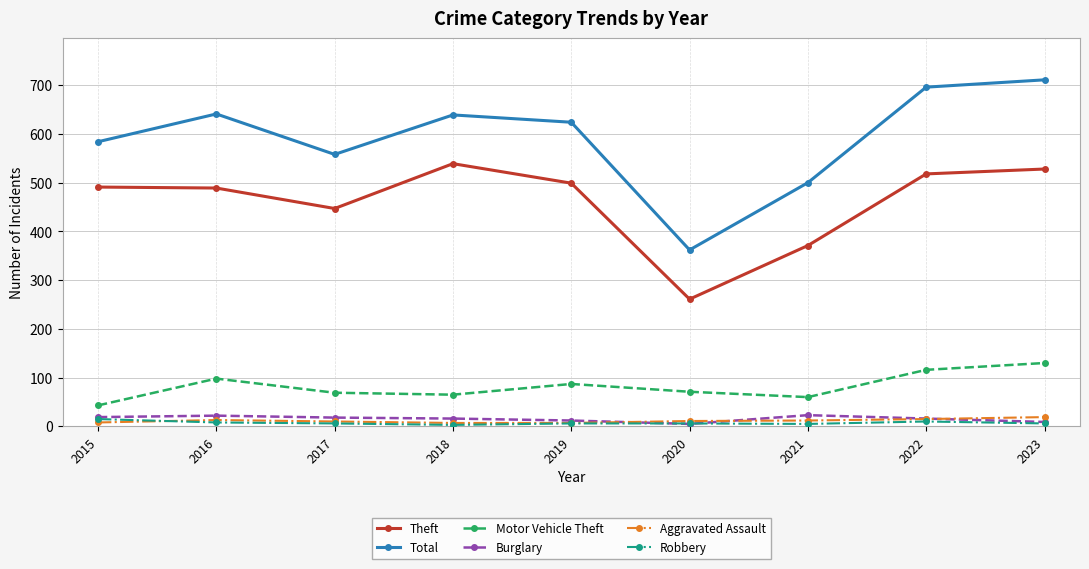

True or false: Motor Vehicle Theft and Burglary cross at least once.

False